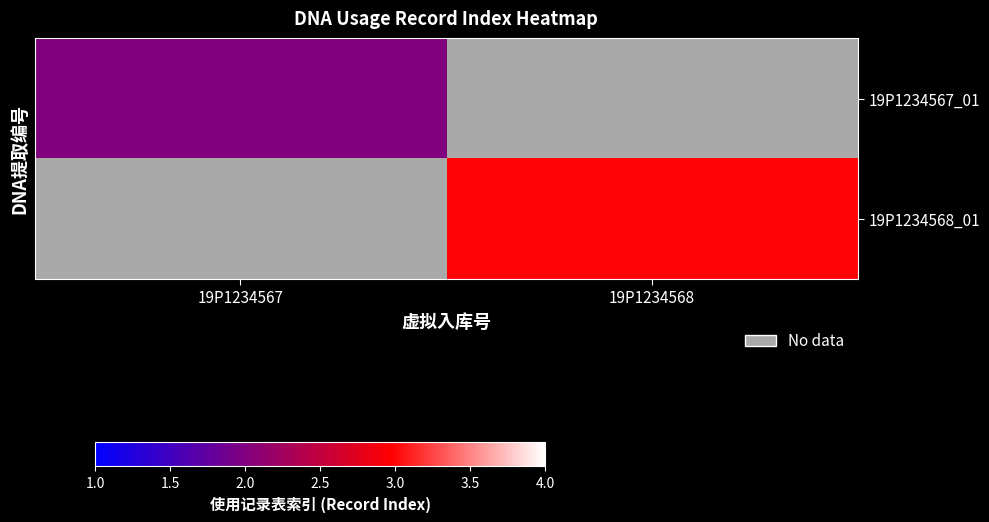

What is the maximum value shown in the chart?

3.0